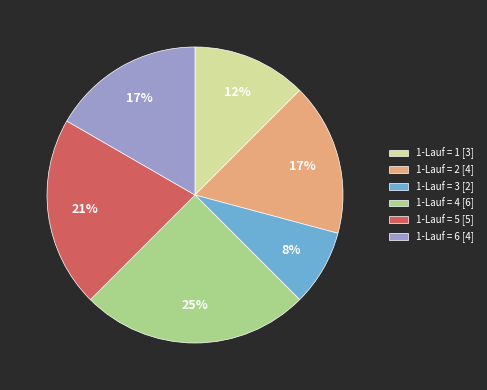

True or false: 1-Lauf = 3 [2] accounts for 15% of the total.

False